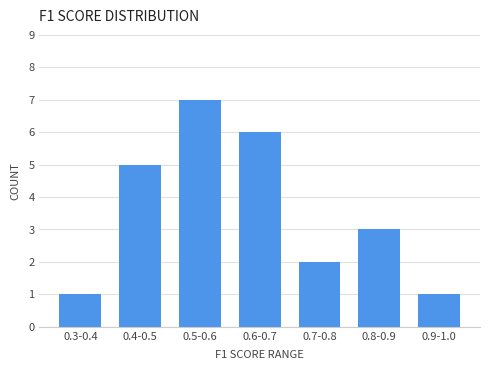

Reading right to left, list all the values displayed in this chart.

0.9-1.0=1	0.8-0.9=3	0.7-0.8=2	0.6-0.7=6	0.5-0.6=7	0.4-0.5=5	0.3-0.4=1